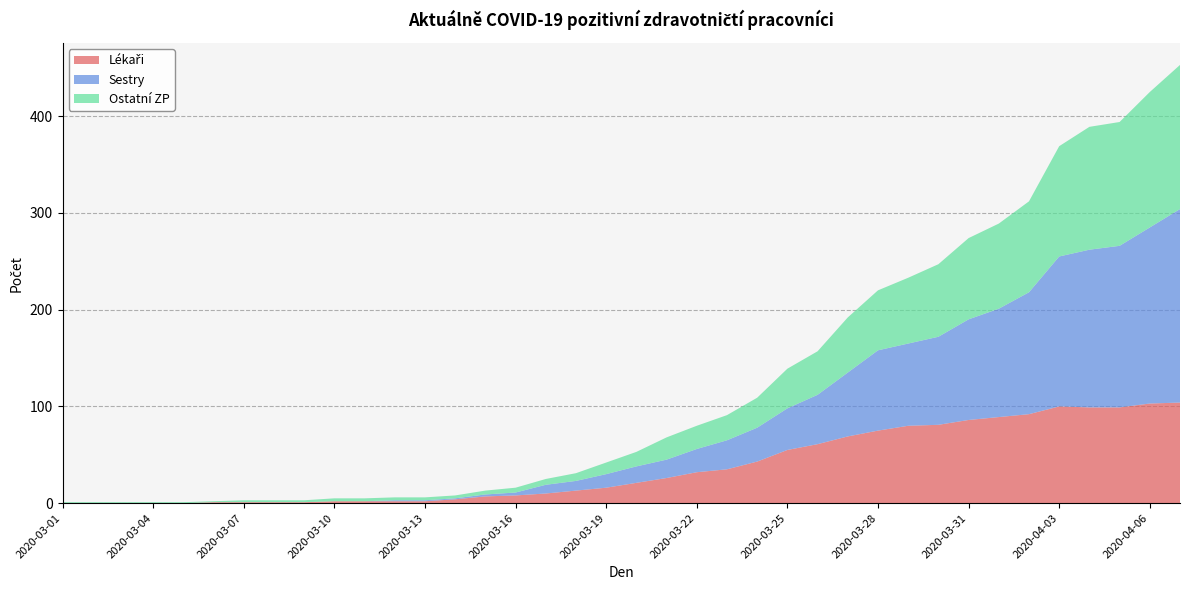

Reading left to right, transcribe all the data shown in this chart.

Lékaři: 2020-03-01=0	2020-03-02=0	2020-03-03=0	2020-03-04=0	2020-03-05=0	2020-03-06=1	2020-03-07=1	2020-03-08=1	2020-03-09=1	2020-03-10=2	2020-03-11=2	2020-03-12=2	2020-03-13=2	2020-03-14=4	2020-03-15=7	2020-03-16=8	2020-03-17=10	2020-03-18=13	2020-03-19=16	2020-03-20=21	2020-03-21=26	2020-03-22=32	2020-03-23=35	2020-03-24=43	2020-03-25=55	2020-03-26=61	2020-03-27=69	2020-03-28=75	2020-03-29=80	2020-03-30=81	2020-03-31=86	2020-04-01=89	2020-04-02=92	2020-04-03=100	2020-04-04=99	2020-04-05=99	2020-04-06=103	2020-04-07=104
Sestry: 2020-03-01=0	2020-03-02=0	2020-03-03=0	2020-03-04=0	2020-03-05=0	2020-03-06=0	2020-03-07=0	2020-03-08=0	2020-03-09=0	2020-03-10=0	2020-03-11=0	2020-03-12=1	2020-03-13=1	2020-03-14=1	2020-03-15=2	2020-03-16=3	2020-03-17=9	2020-03-18=10	2020-03-19=14	2020-03-20=17	2020-03-21=19	2020-03-22=24	2020-03-23=30	2020-03-24=35	2020-03-25=43	2020-03-26=51	2020-03-27=66	2020-03-28=83	2020-03-29=85	2020-03-30=91	2020-03-31=104	2020-04-01=112	2020-04-02=126	2020-04-03=155	2020-04-04=163	2020-04-05=167	2020-04-06=182	2020-04-07=200
Ostatní ZP: 2020-03-01=1	2020-03-02=1	2020-03-03=1	2020-03-04=1	2020-03-05=1	2020-03-06=1	2020-03-07=2	2020-03-08=2	2020-03-09=2	2020-03-10=3	2020-03-11=3	2020-03-12=3	2020-03-13=3	2020-03-14=3	2020-03-15=4	2020-03-16=5	2020-03-17=6	2020-03-18=8	2020-03-19=12	2020-03-20=15	2020-03-21=23	2020-03-22=24	2020-03-23=26	2020-03-24=31	2020-03-25=41	2020-03-26=45	2020-03-27=57	2020-03-28=62	2020-03-29=68	2020-03-30=75	2020-03-31=84	2020-04-01=88	2020-04-02=94	2020-04-03=114	2020-04-04=127	2020-04-05=128	2020-04-06=140	2020-04-07=149